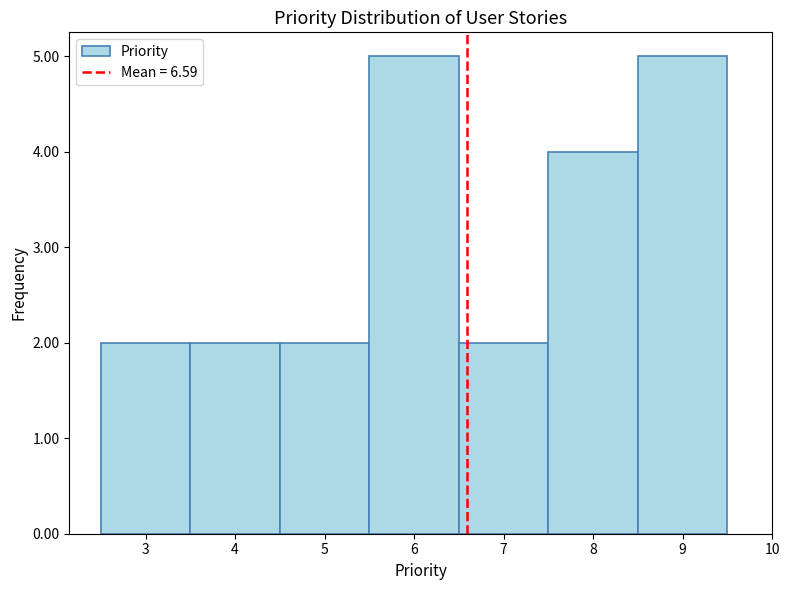

What is the height of the bar covering 4.5 to 5.5 on the x-axis? The values are not printed on the chart, so give them approximately, as read against the axis.

2